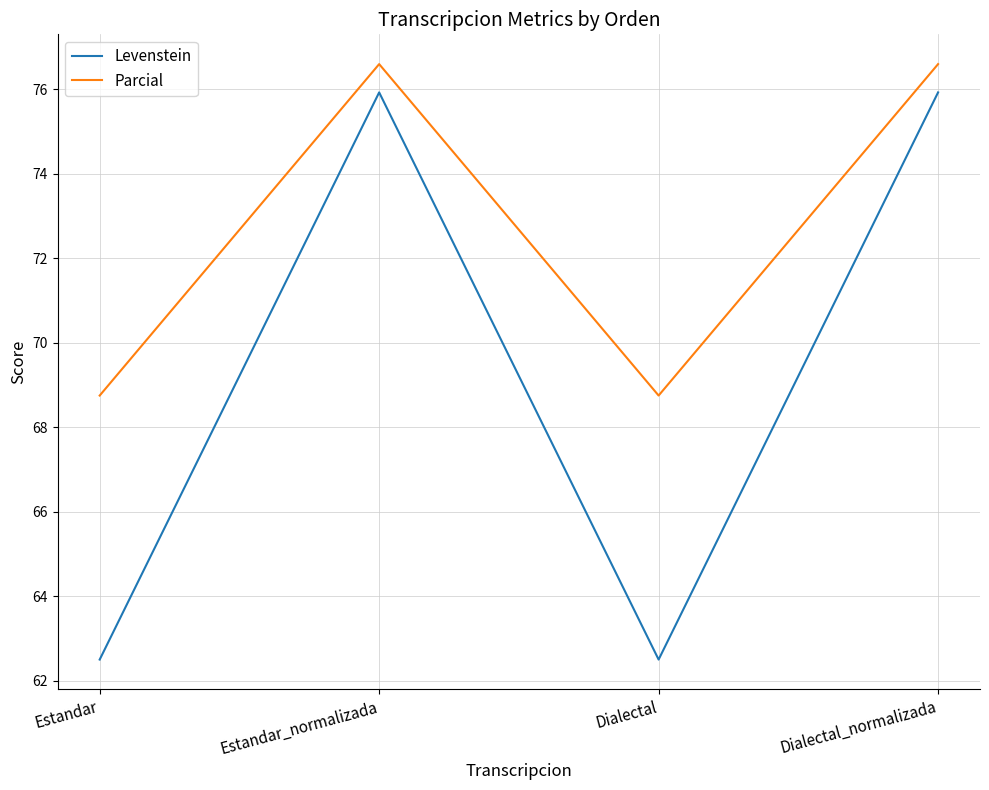

What position from the right is Dialectal_normalizada?

1